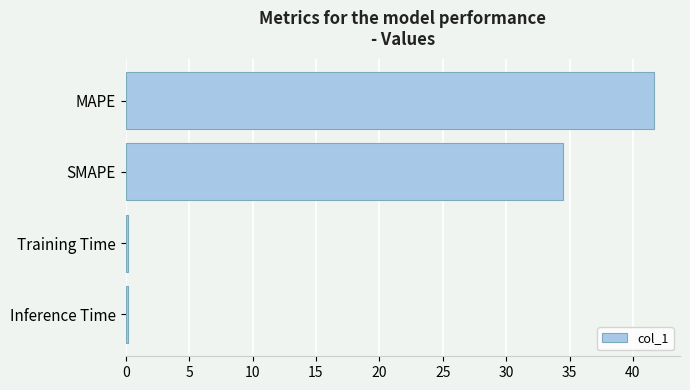

At which label is the value closest to 20?

SMAPE